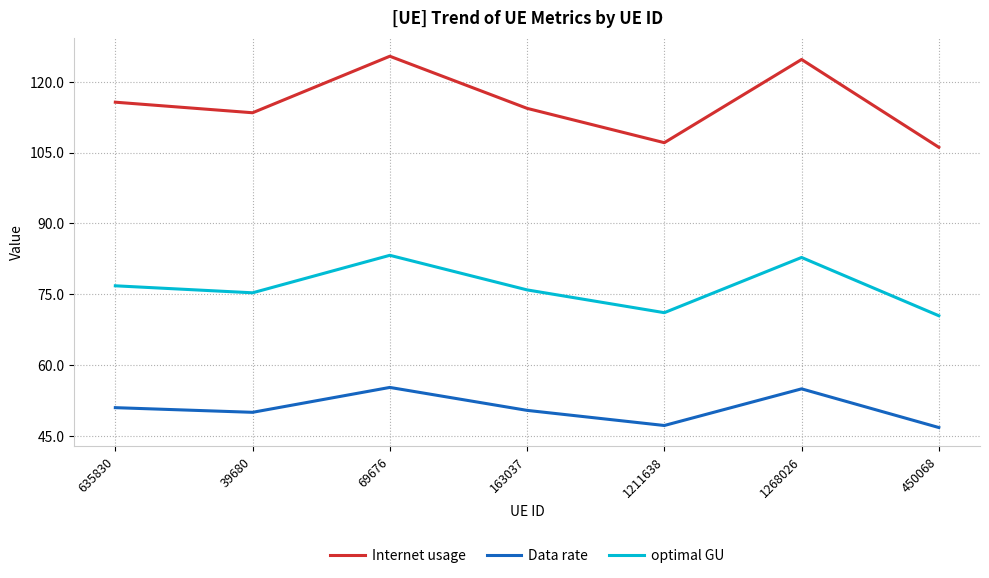

Is the value of optimal GU at 635830 greater than the value of Internet usage at 163037?

No